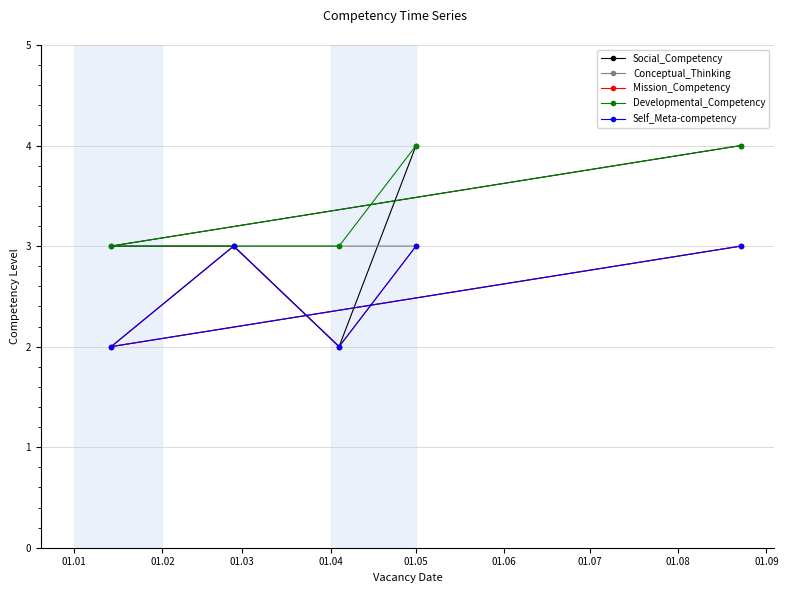

Which series has the widest spread of values?

Social_Competency